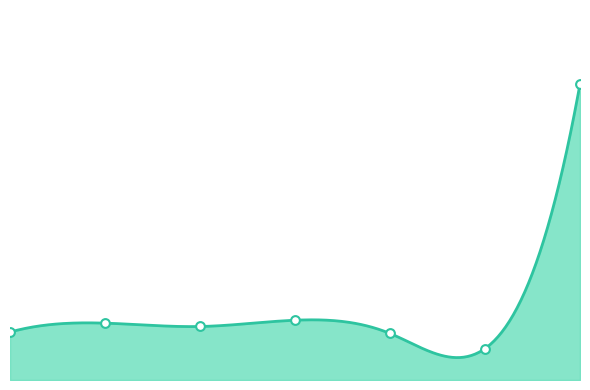

What is the change in value from 25-34 to 65 Y MAS?

-66811